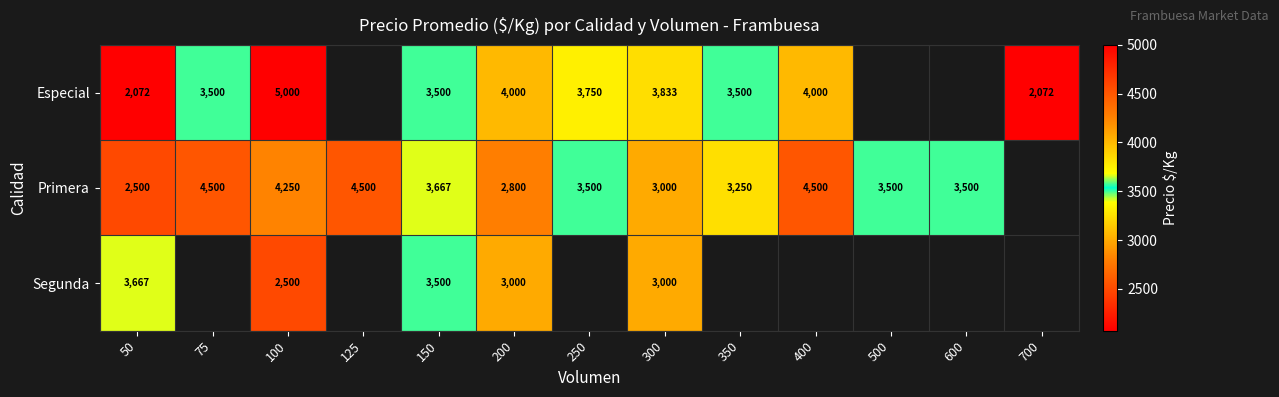

What is the total value across all series at 50?

8239